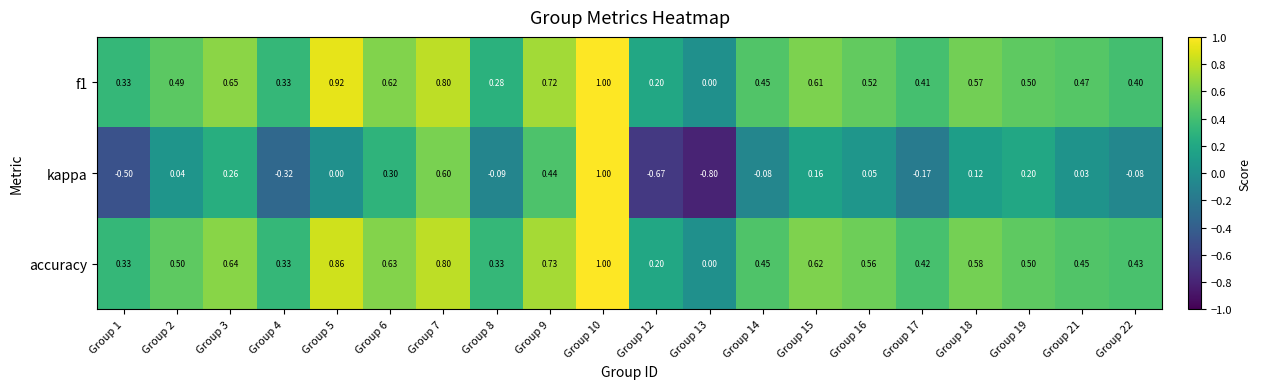

Which series changed the most between Group 2 and Group 21?

accuracy